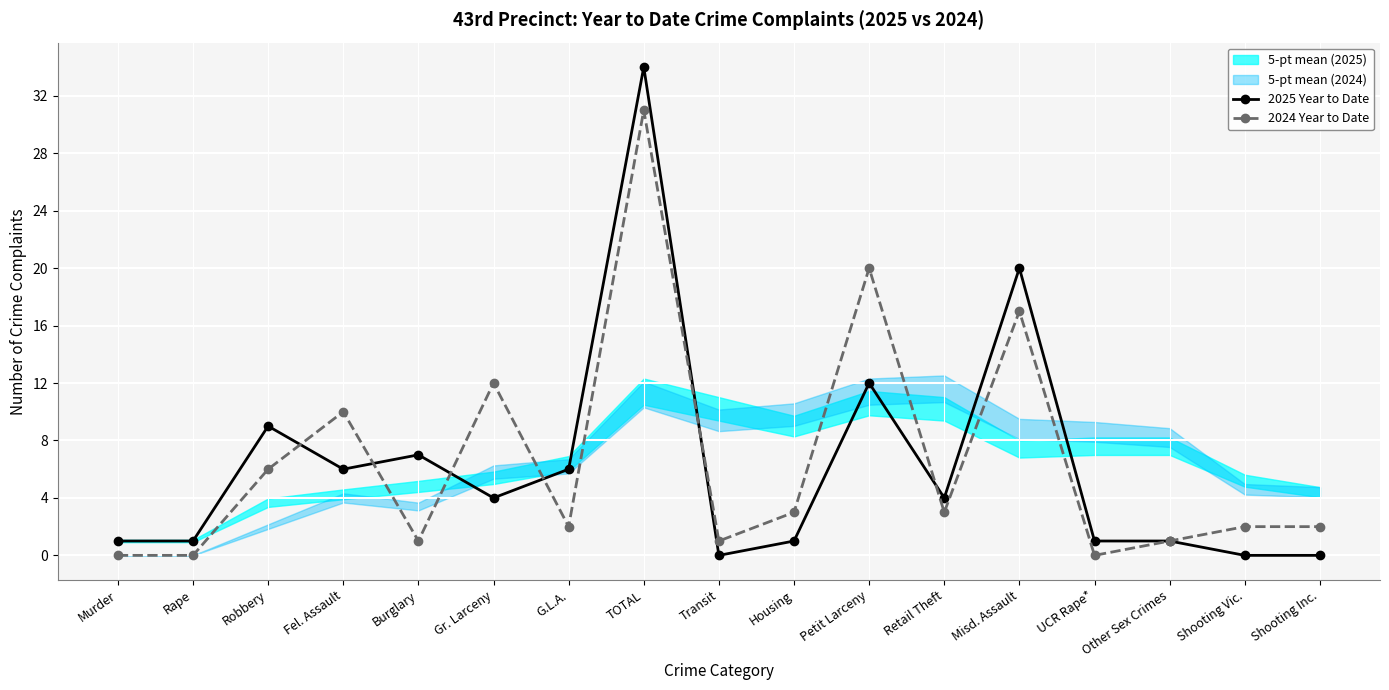

How many interior local peaks does the 2024 Year to Date series have?

5